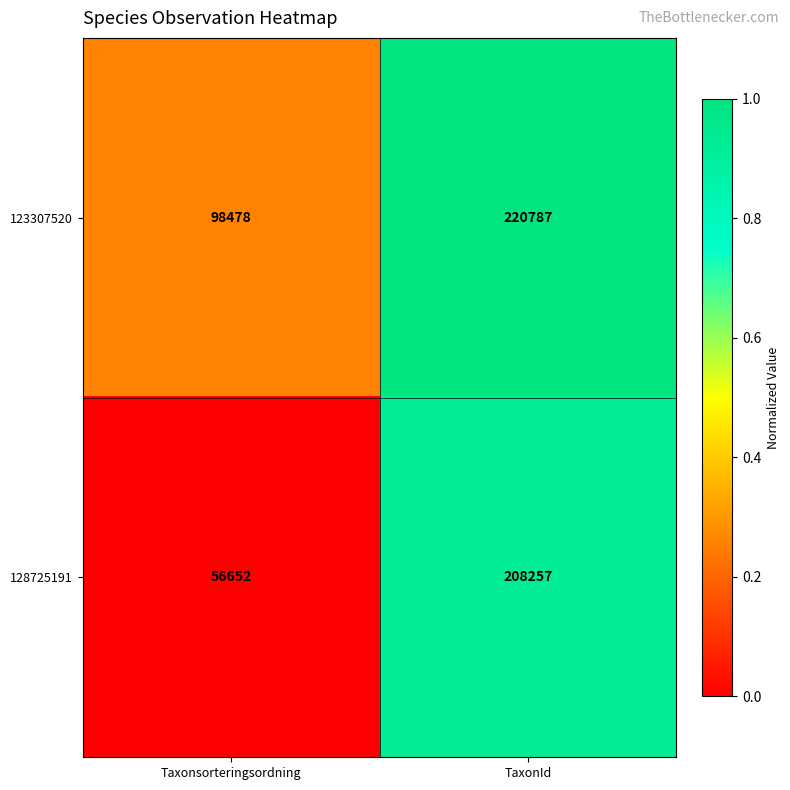

The 123307520 series shows 356232 at TaxonId. True or false?

False